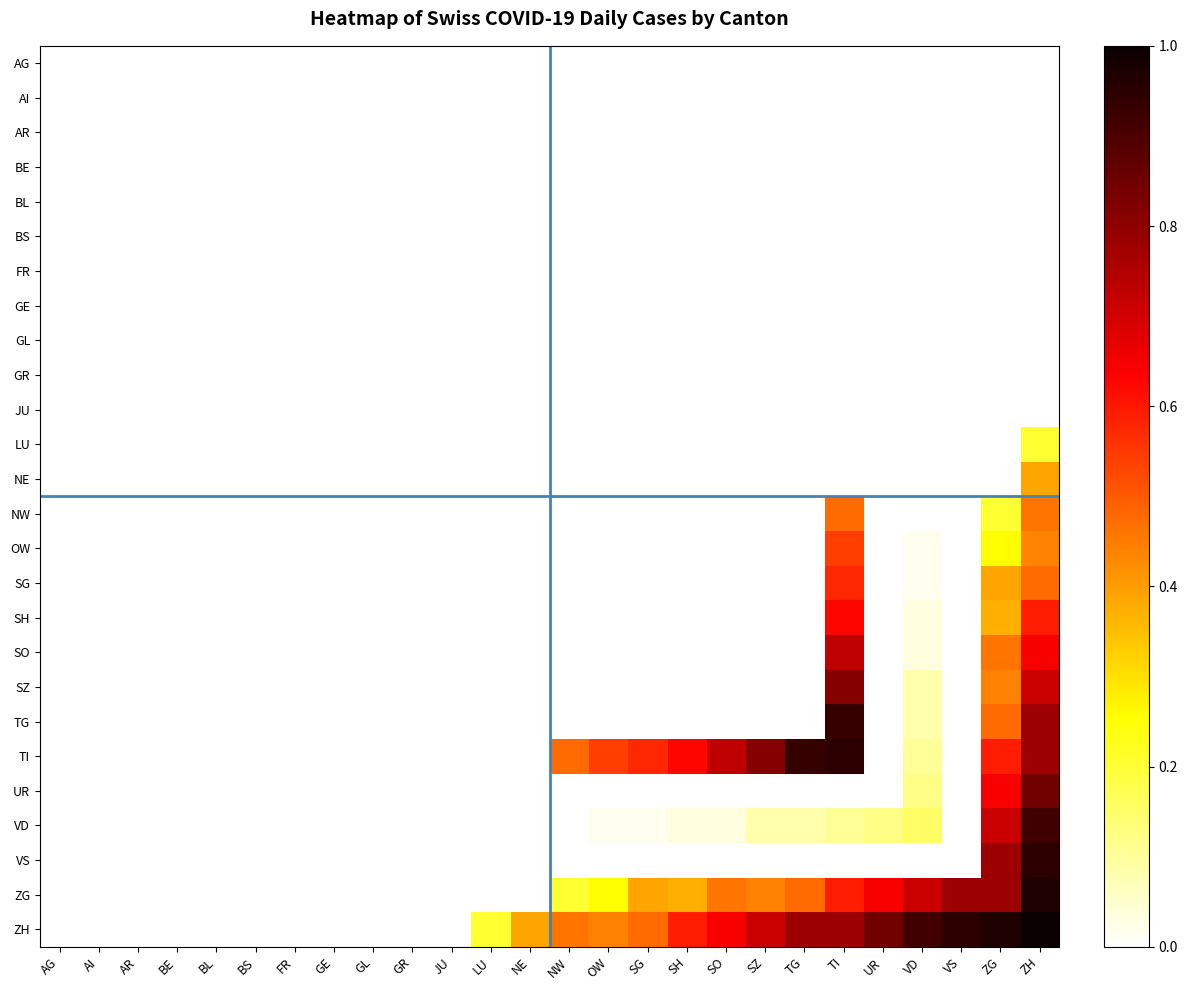

List the series in order of their peak value, lowest first.

AG, AI, AR, BE, BL, BS, FR, GE, GL, GR, JU, LU, NE, NW, OW, SG, SH, SO, SZ, UR, VD, TG, TI, VS, ZG, ZH